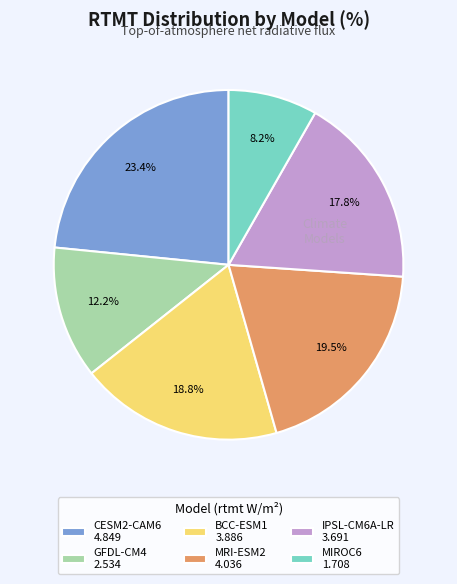

Is it true that GFDL-CM4 is 12% of the pie?

True